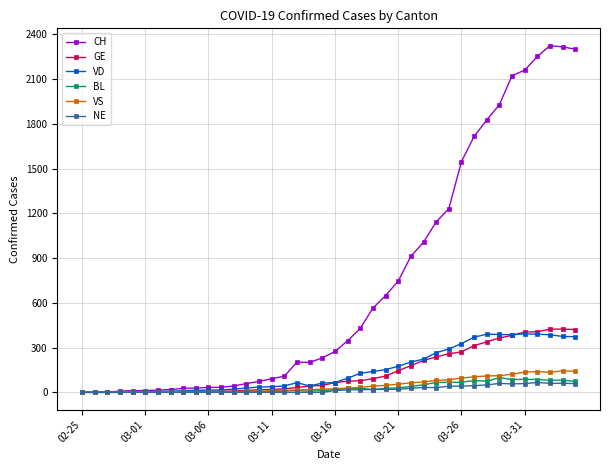

What is the maximum value for VS?

144